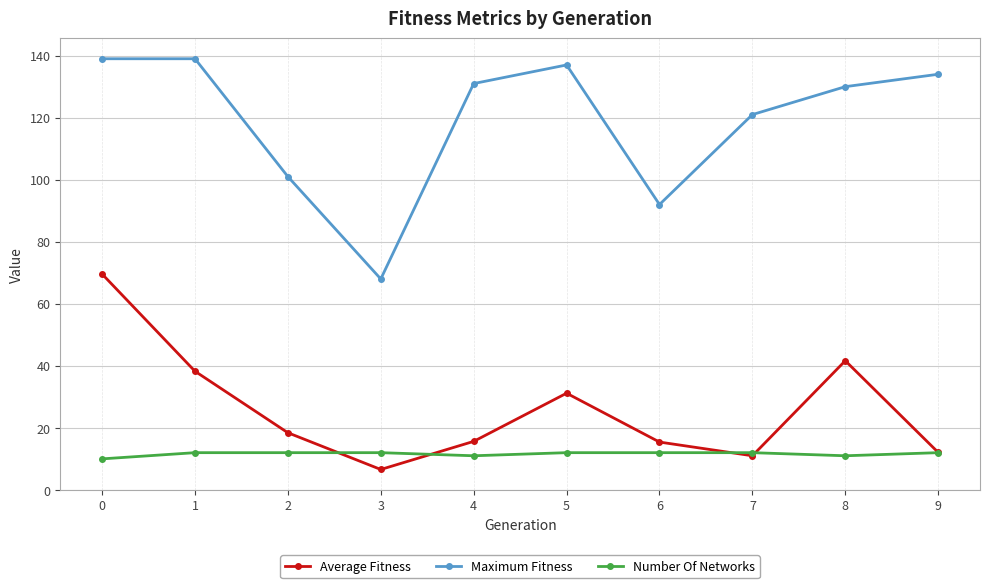

What is the value of the Maximum Fitness point at the 7th from the left?

92.0